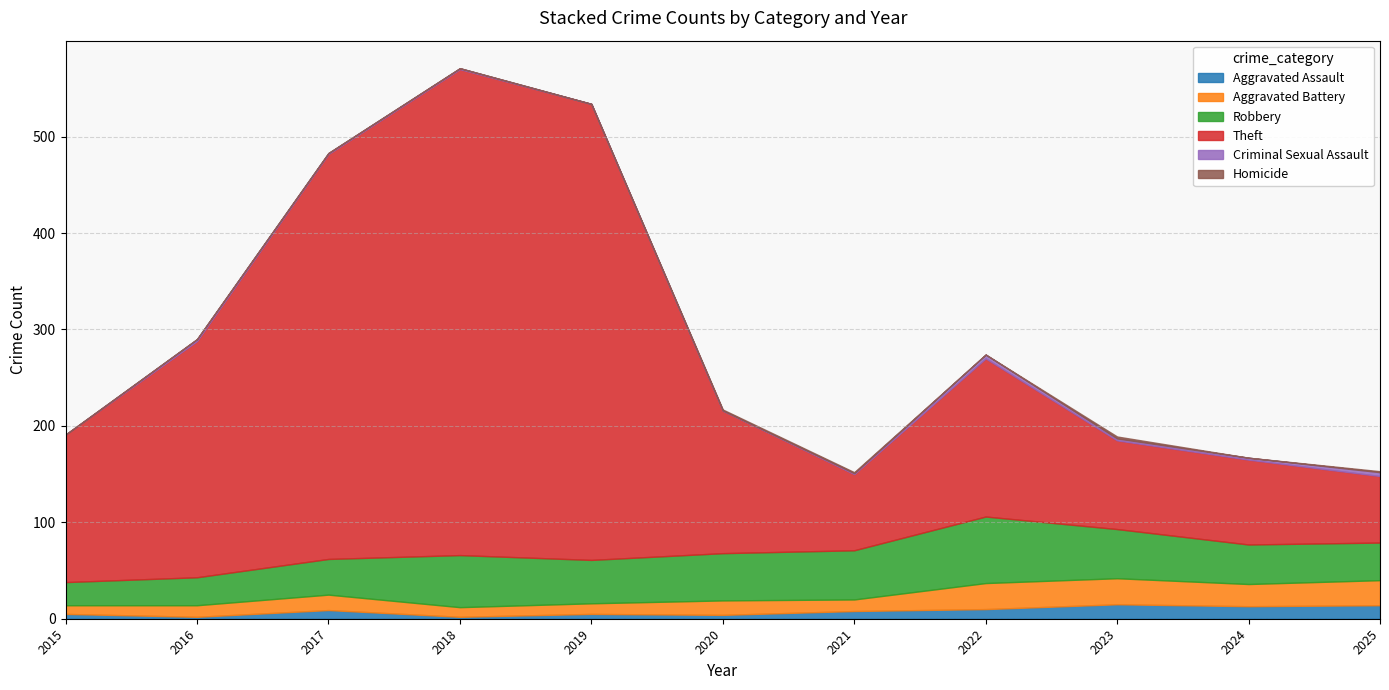

What is the difference between the maximum and second lowest values in the Robbery series?

40